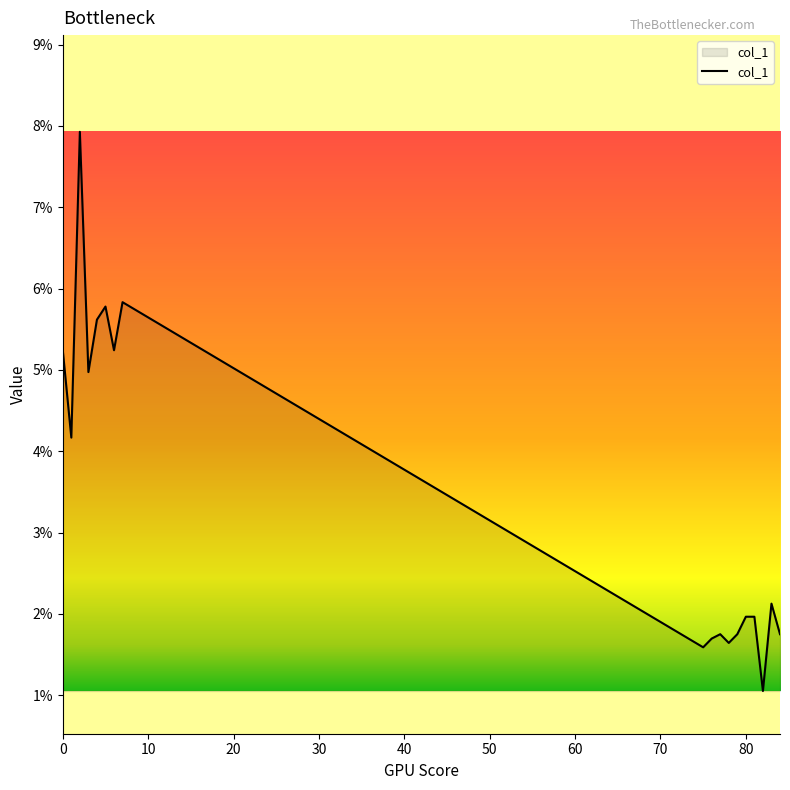

Is this an area chart (filled region under the line)?

Yes